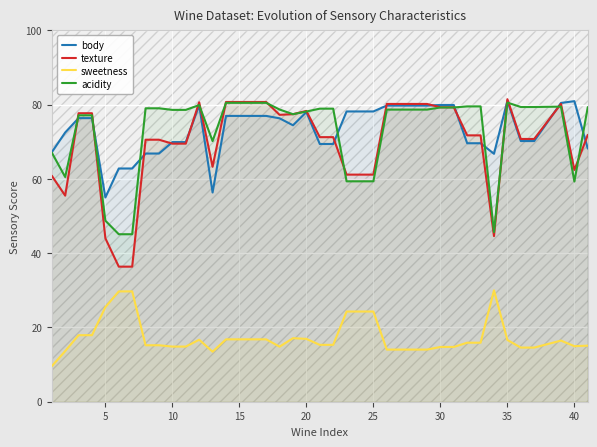

Which series has the largest total across all categories?

body